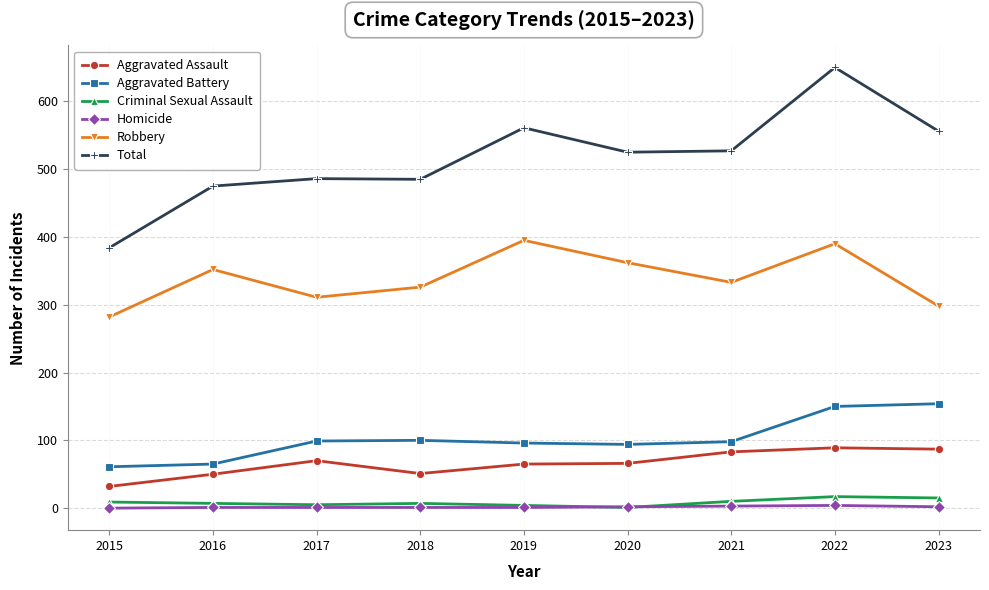

What is the sum of the Total values at 2018 and 2015?

869